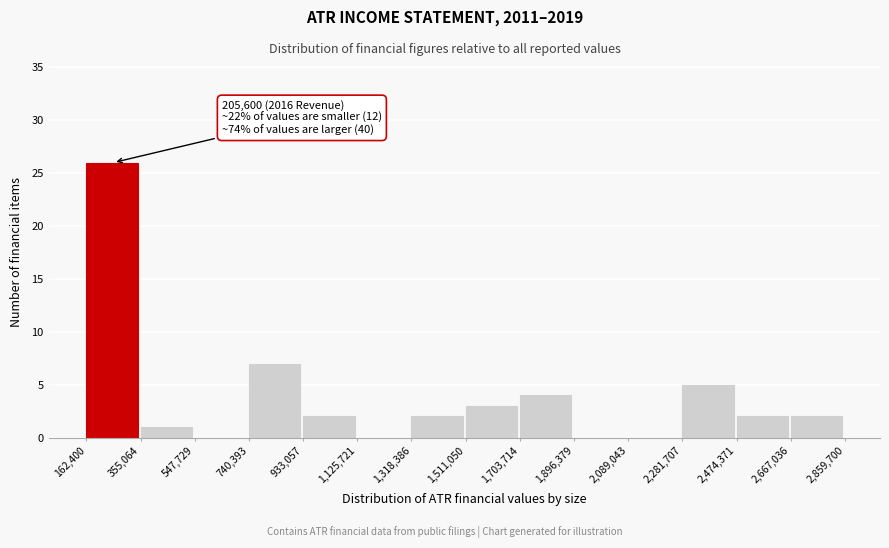

Which range on the x-axis has the tallest bar?

162,400 to 355,064